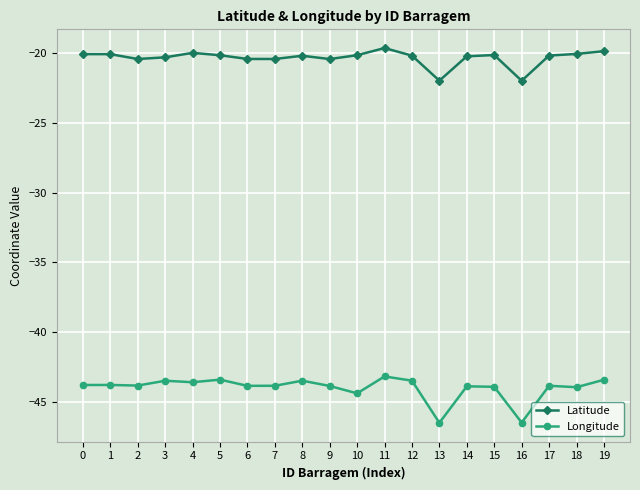

True or false: Longitude and Latitude intersect in this chart.

False